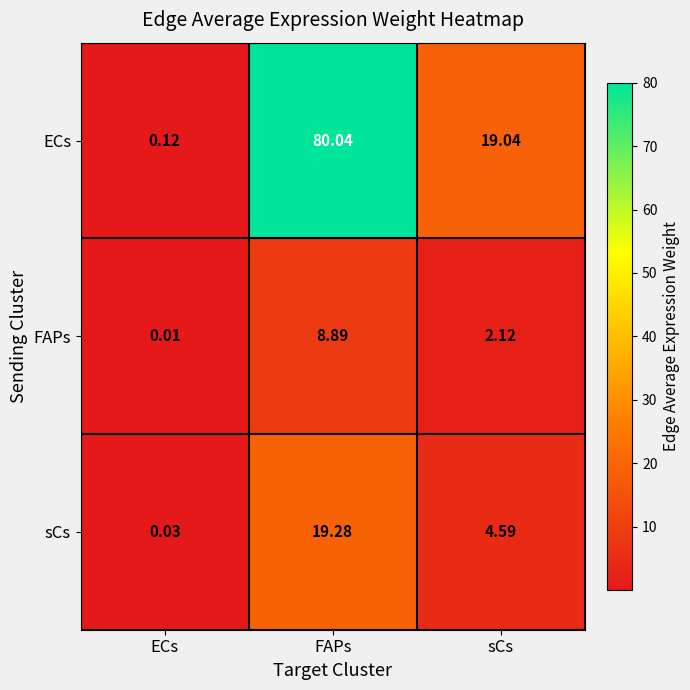

What is the difference between the highest and lowest values at sCs?

16.9